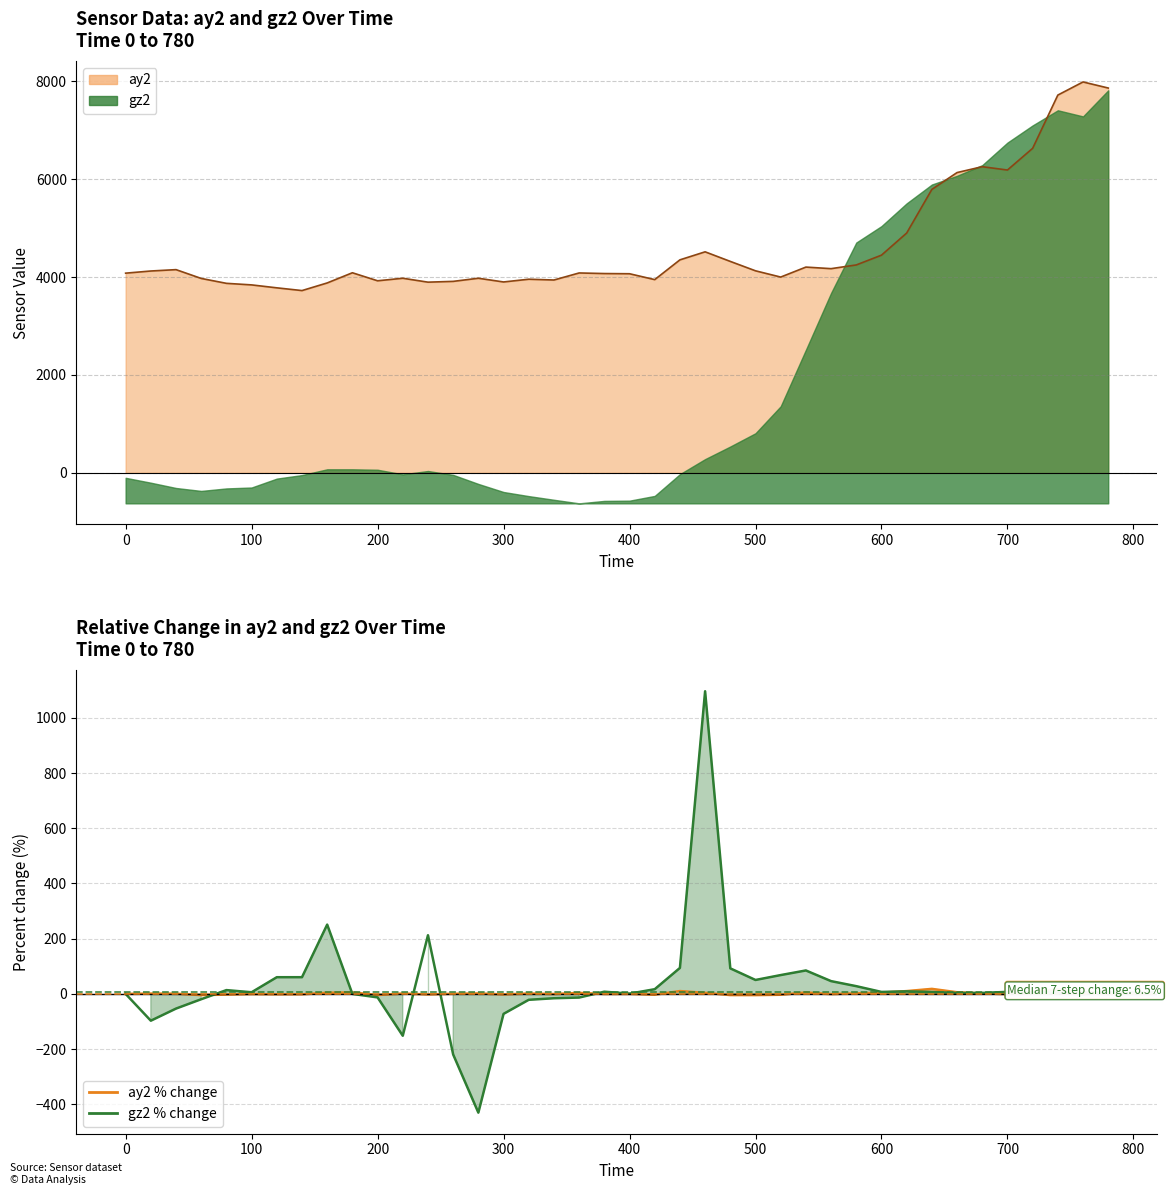

What is the maximum value shown in the chart?

7988.0